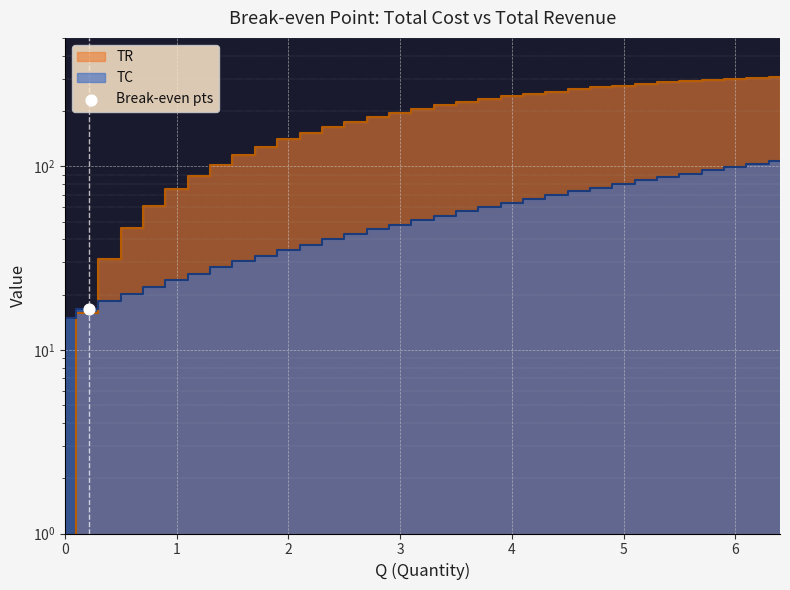

Which series reaches the minimum Y coordinate?

TR